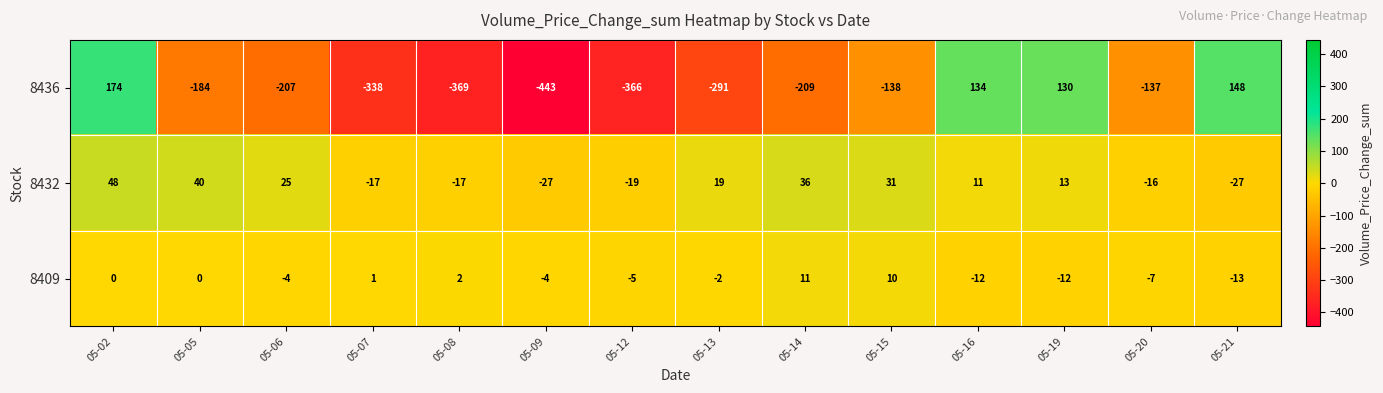

At which category is the sum across all series the highest?

05-02